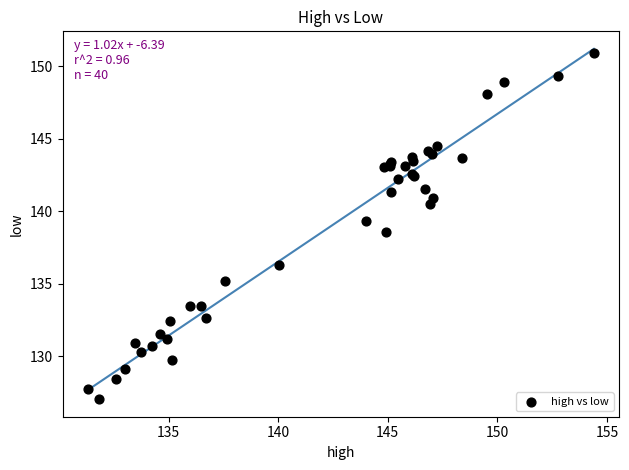

What Y value in the scatter plot is closest to 138?

138.6